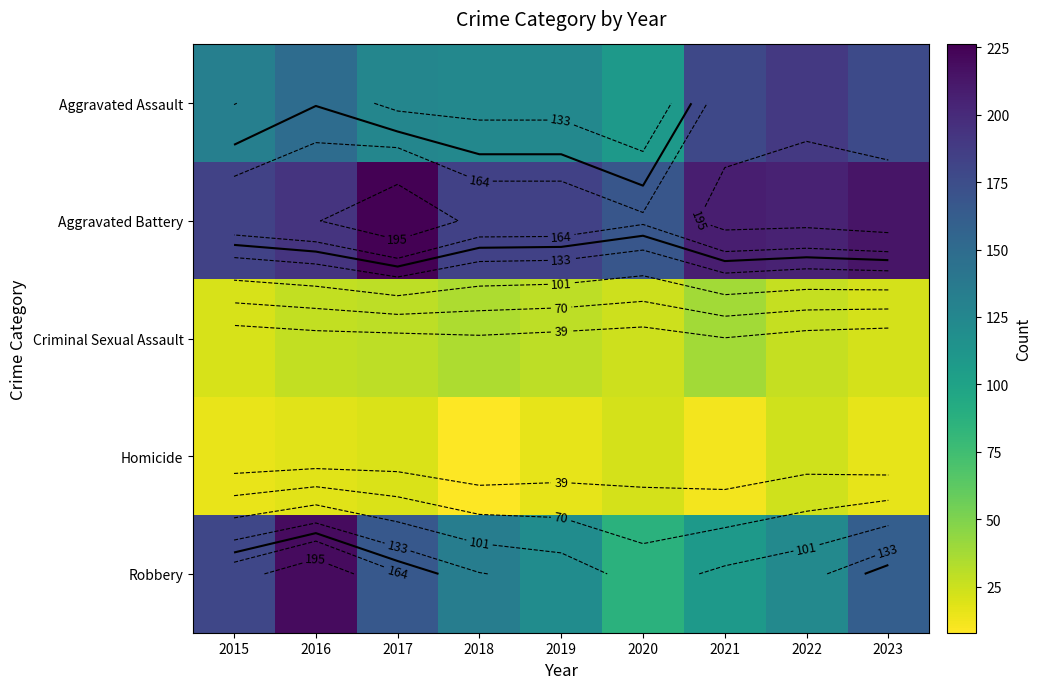

Is the value of Aggravated Assault at 2016 greater than the value of Robbery at 2022?

Yes